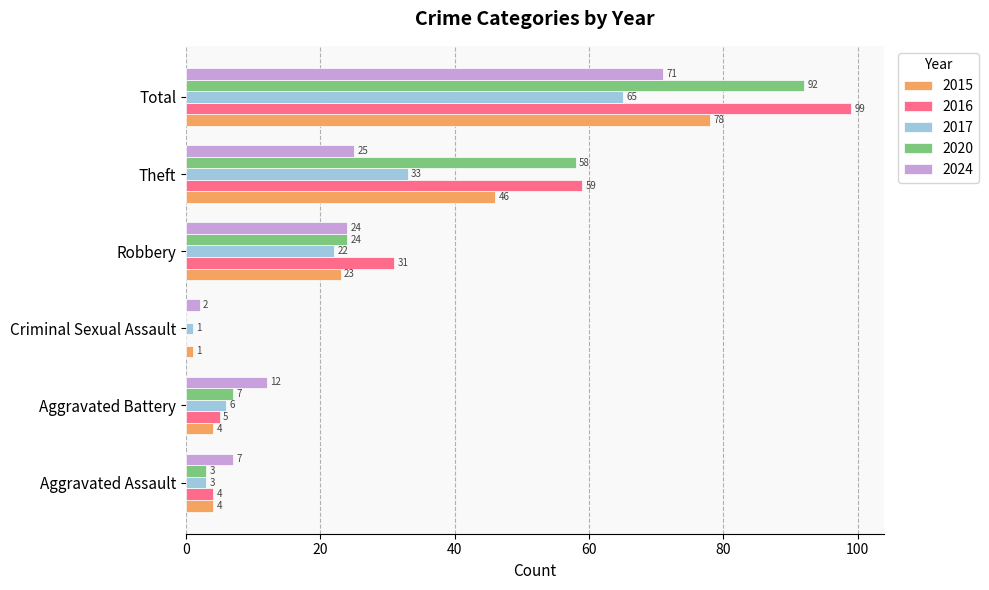

Where is 2016 nearest to the value 49?

Theft